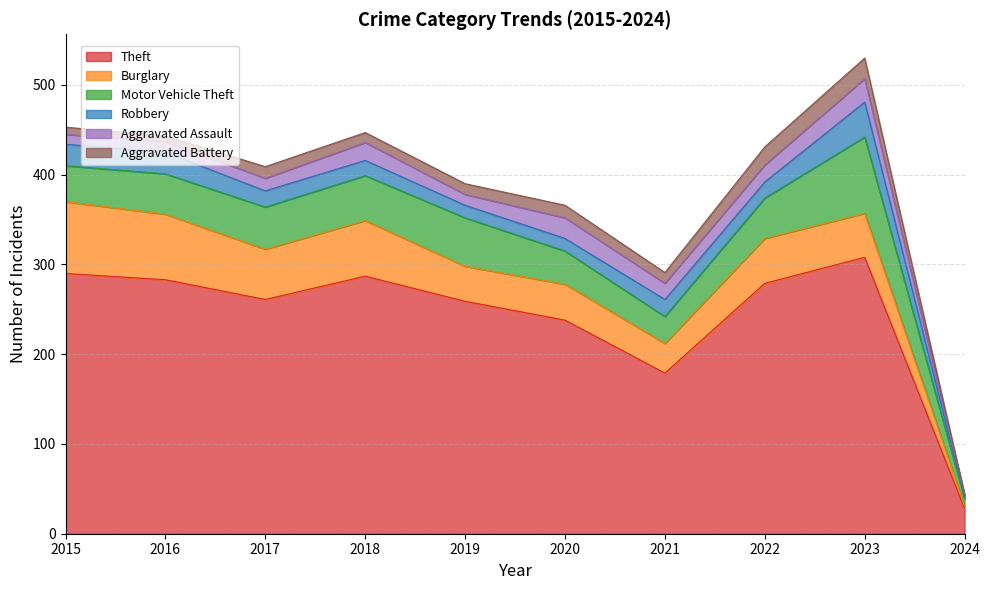

The value of Burglary at 2022 is 85. True or false?

False